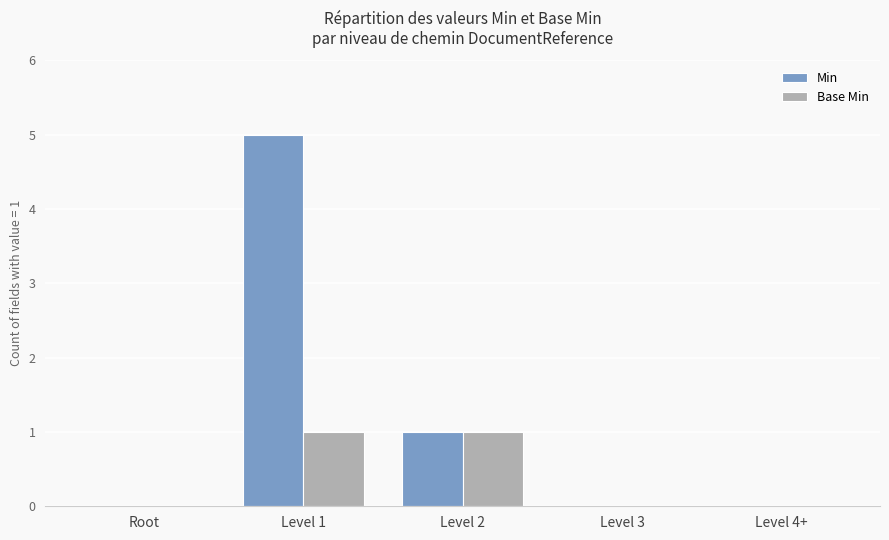

Which series has the largest total across all categories?

Min